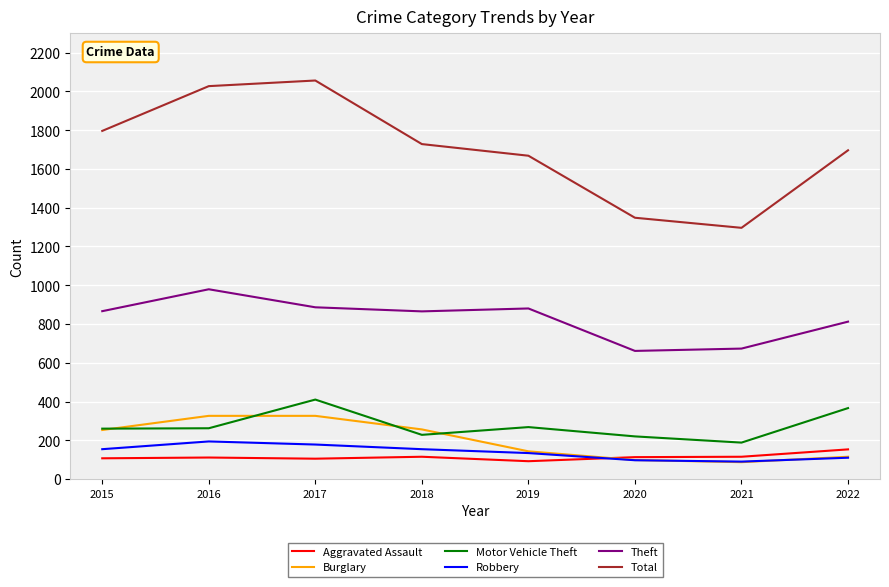

What is the minimum value for Theft?

661